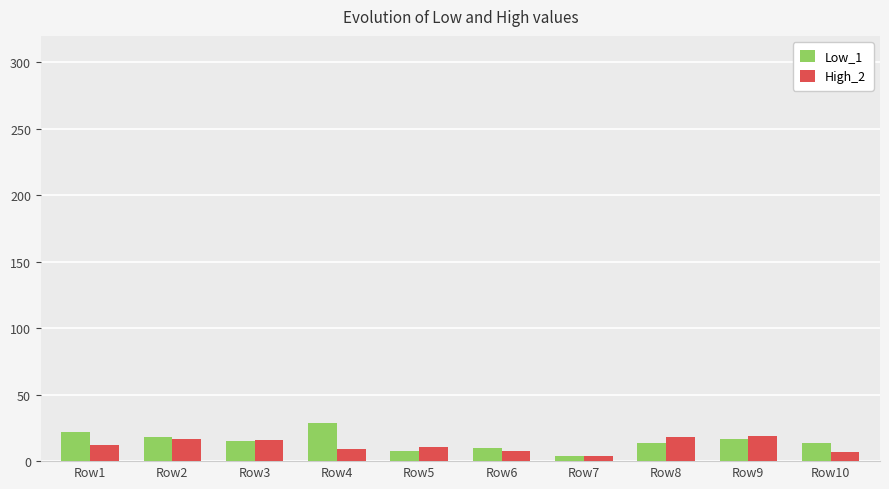

Is it true that Low_1 equals 6 at Row2?

False